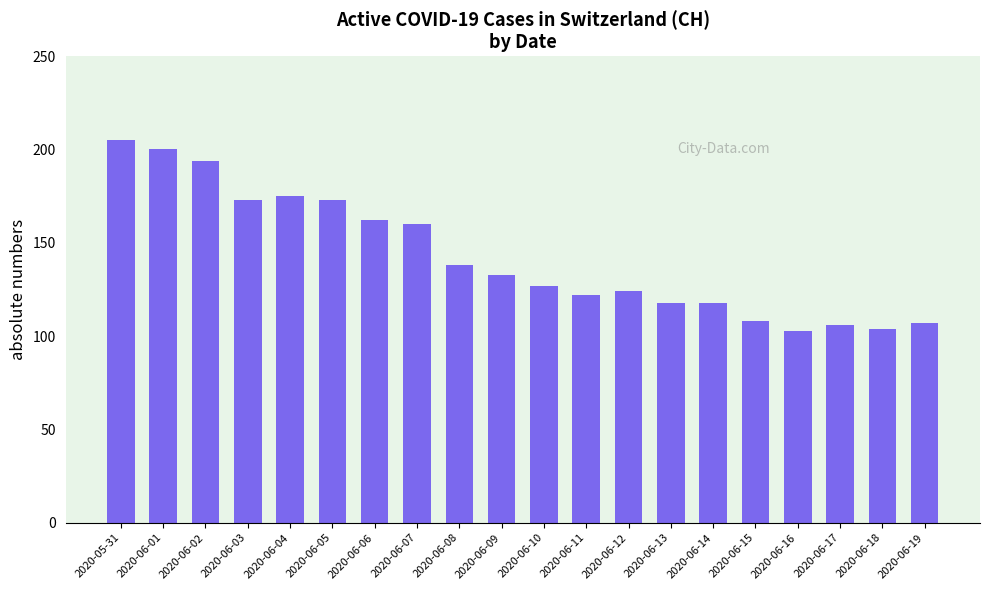

How many data points does each series have?

20